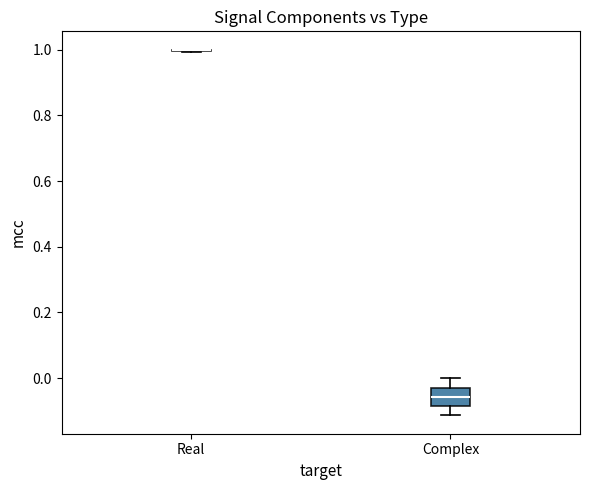

Reading left to right, read every box against the y-axis: the position of its median line, the range the box covers, and the ends of its whiskers. The values are not printed on the chart, so give them approximately, as read against the axis.

Real: box collapsed to a line at 1.00, whiskers 1.00 to 1.00
Complex: median -0.06, box -0.08 to -0.02, whiskers -0.12 to 0.00